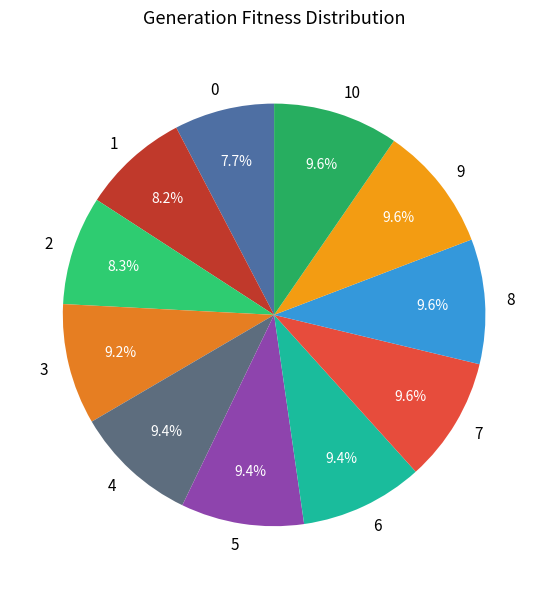

To the nearest percent, what is the difference between the largest and smallest slice percentages?

2%